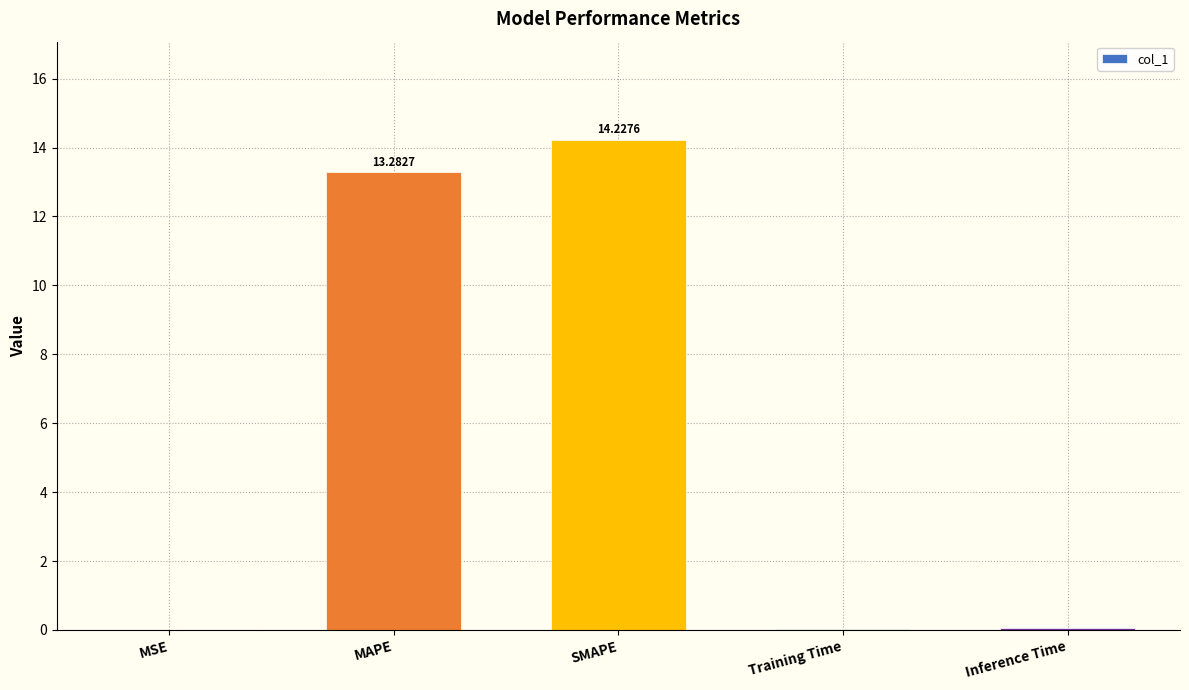

Which category has the highest value across all series?

SMAPE